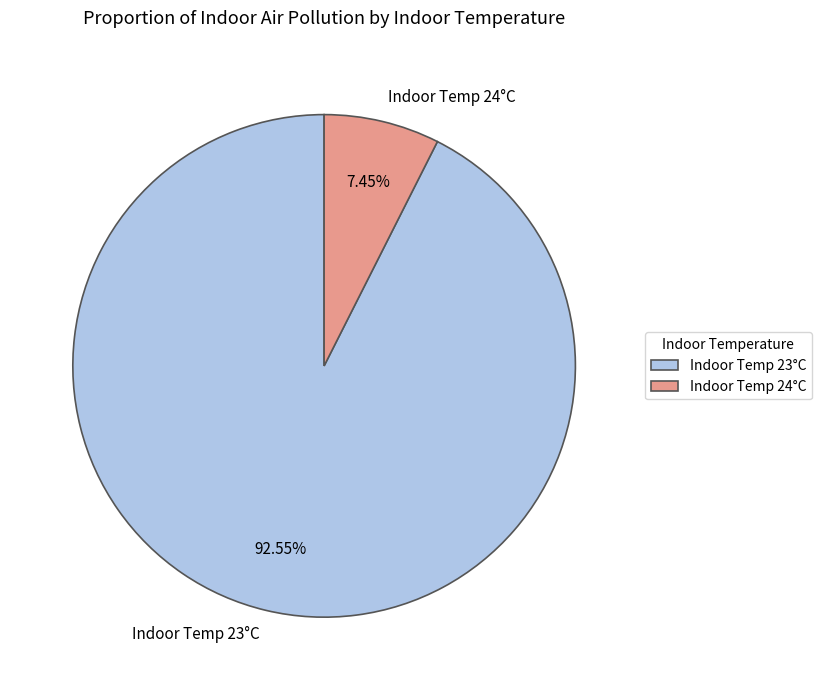

Which slice is the smallest?

Indoor Temp 24°C